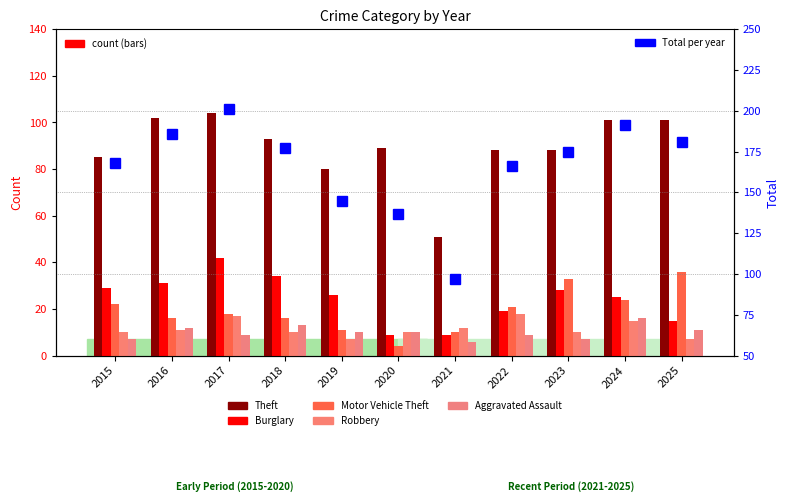

Between 2015 and 2019, which is larger?

2015